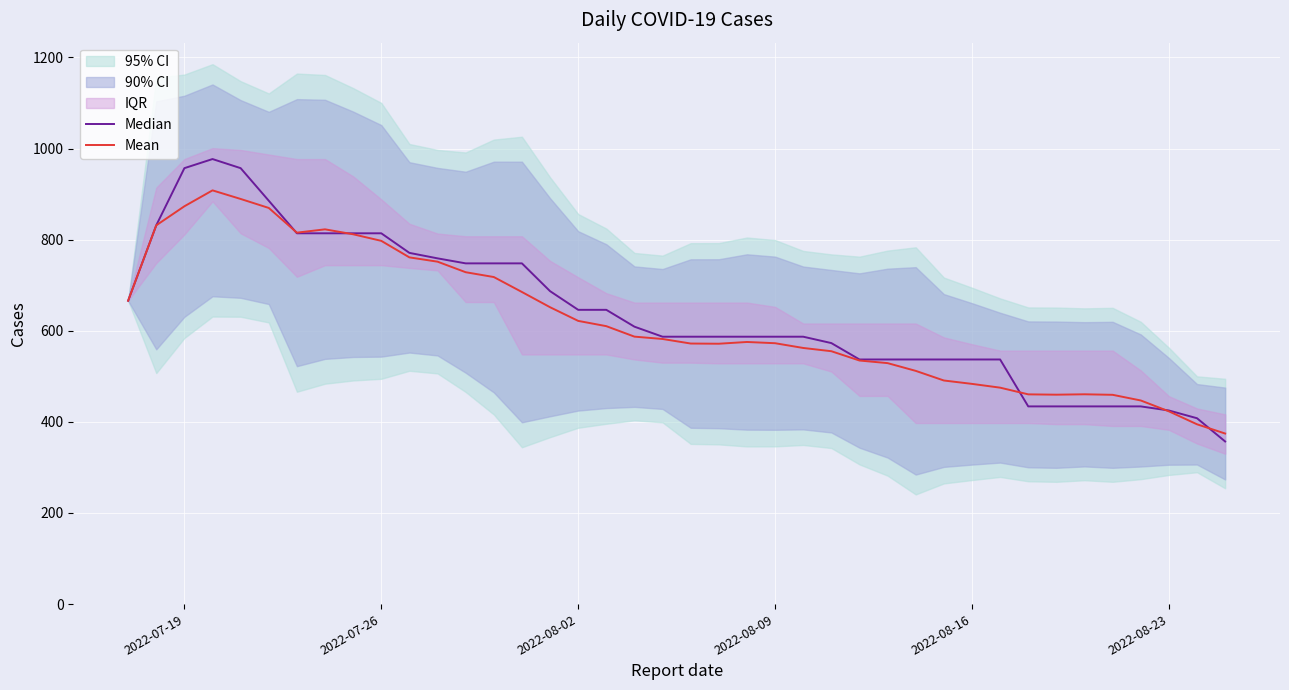

What is the difference between the maximum and minimum values in the Median series?

620.0